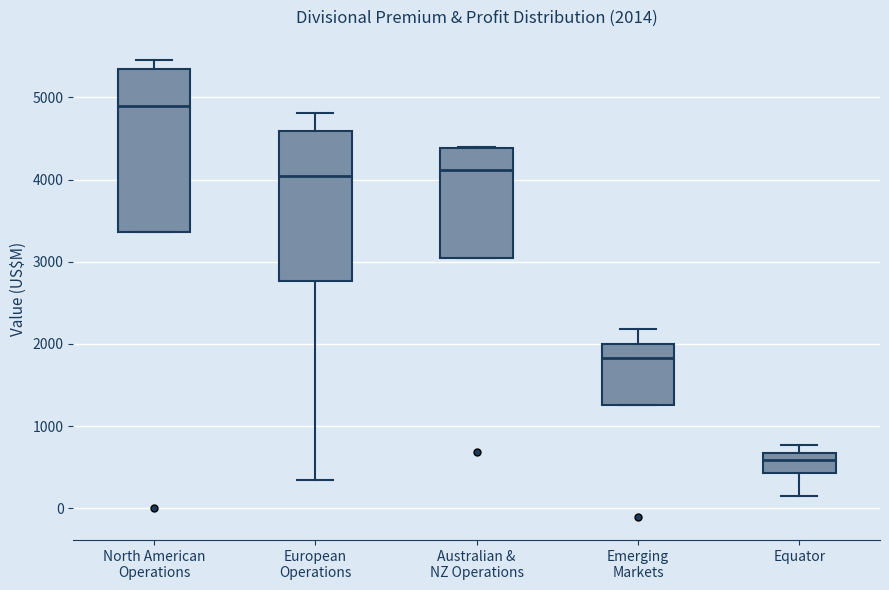

Which box has the highest median line?

North American Operations